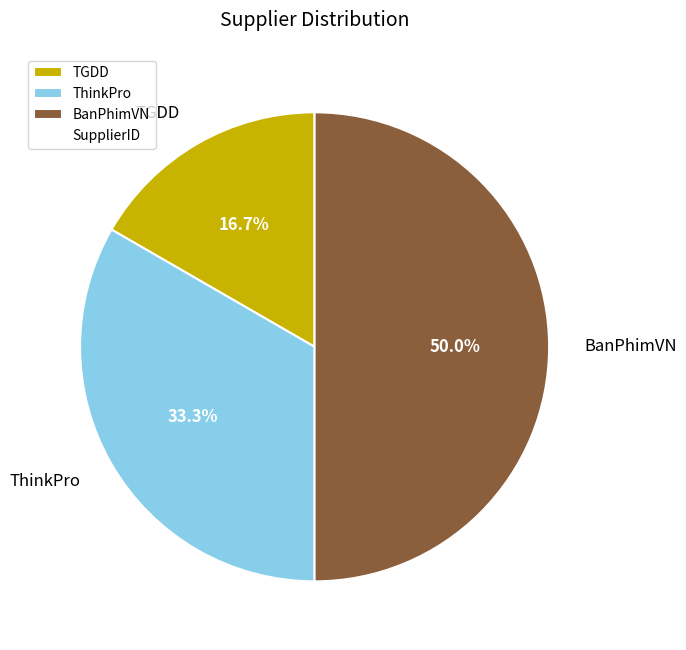

What is the ratio of the value at BanPhimVN to the value at TGDD?

3.0